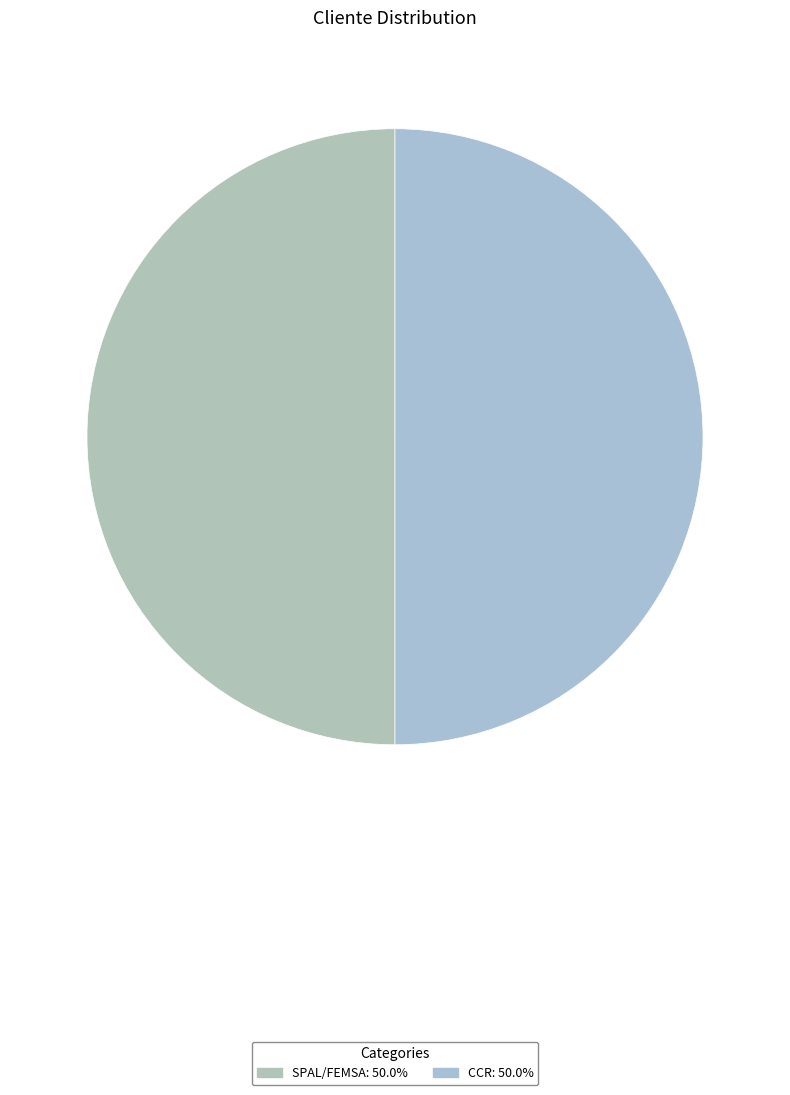

Count the number of slices in the pie.

2